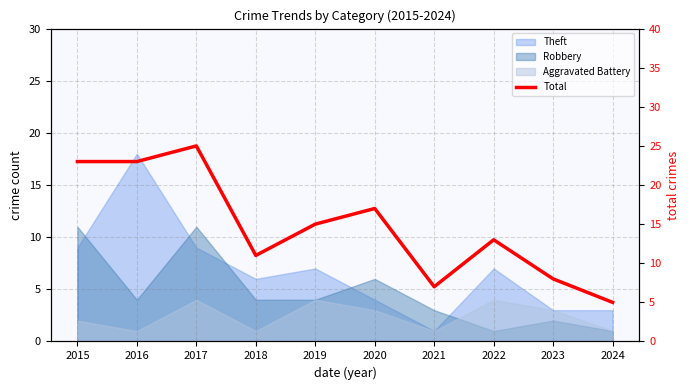

Where is the first local maximum?

2017